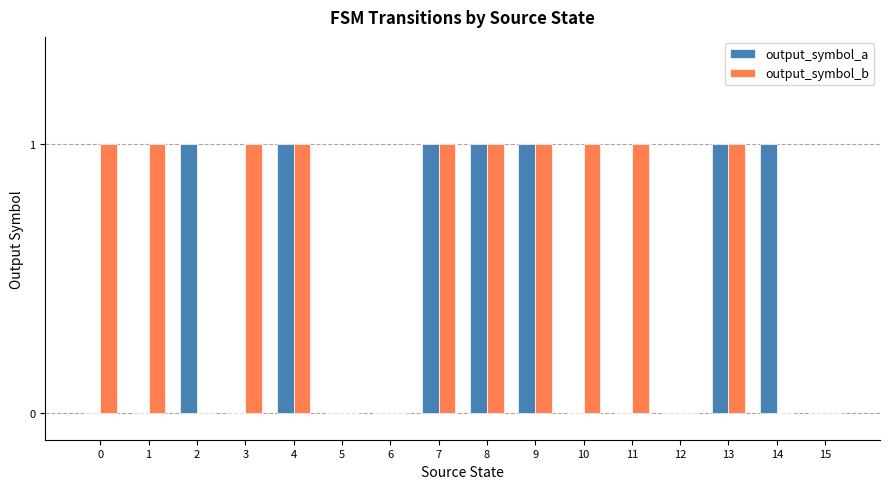

Which series has the largest total across all categories?

output_symbol_b